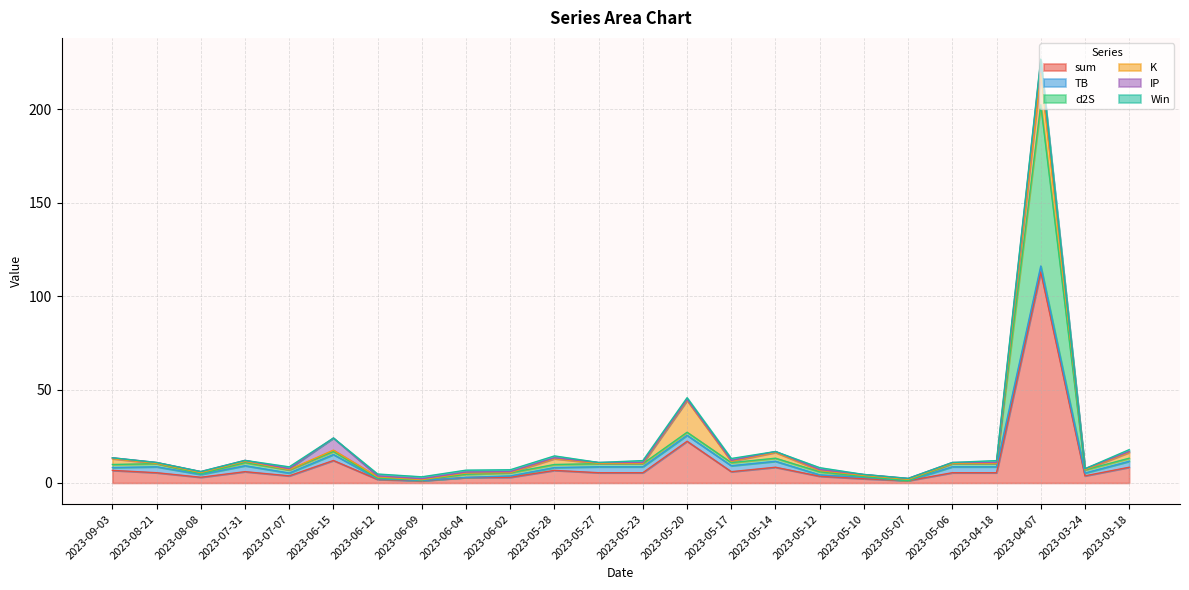

What position from the left is 2023-07-31?

4